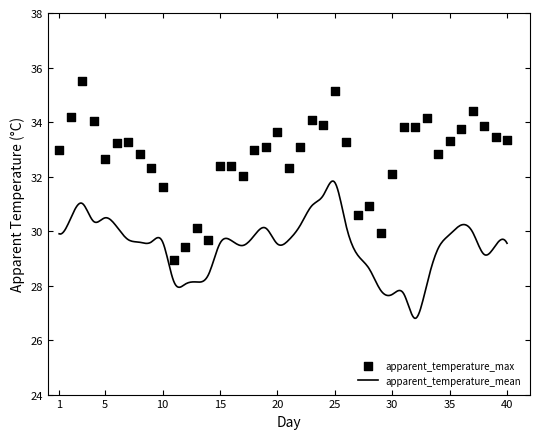

Between 10 and 7, which is larger?

7